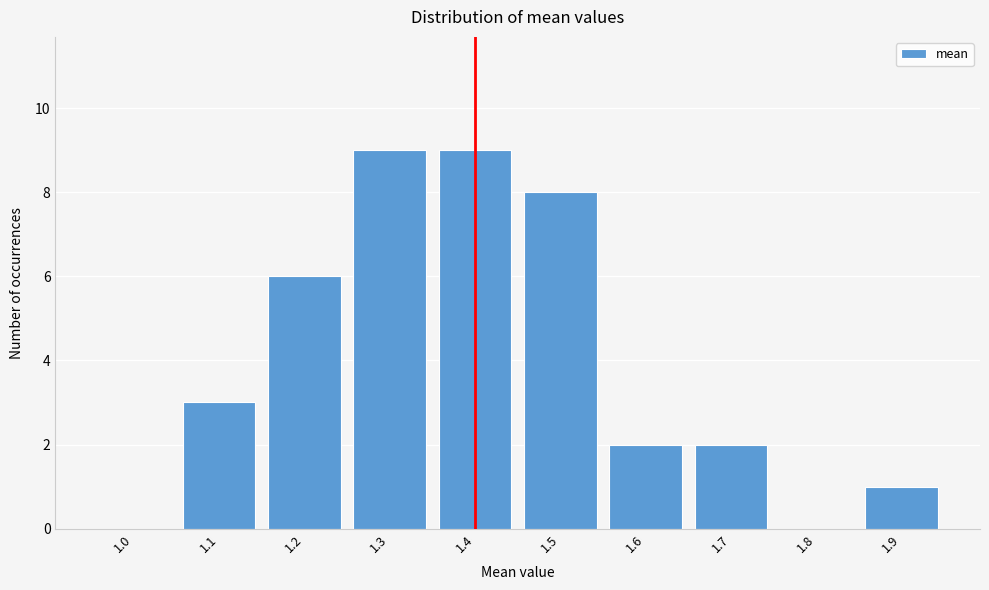

Reading left to right, transcribe all the data shown in this chart.

1.0=0	1.1=3	1.2=6	1.3=9	1.4=9	1.5=8	1.6=2	1.7=2	1.8=0	1.9=1